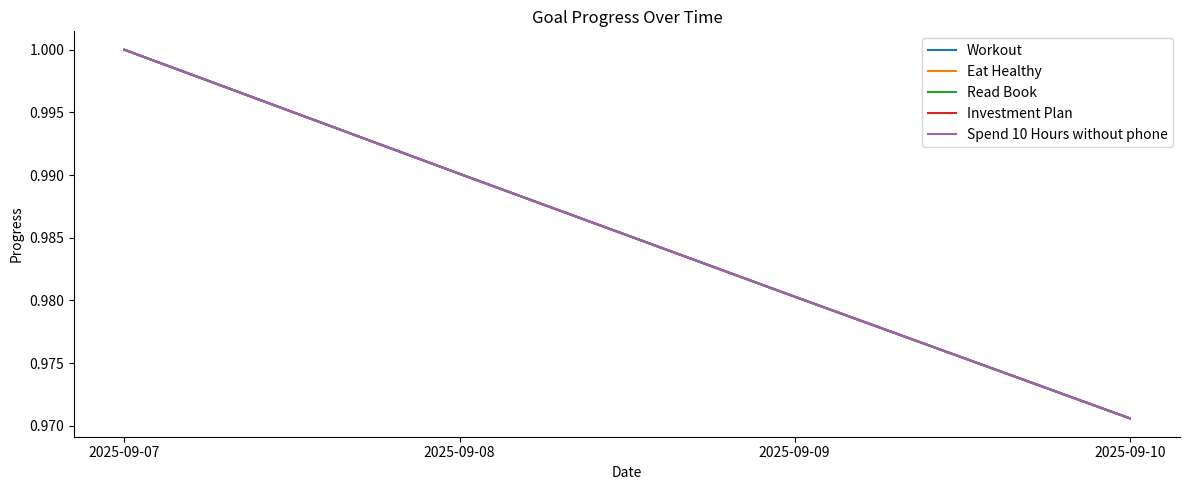

Does the chart display data point markers on the line(s)?

No